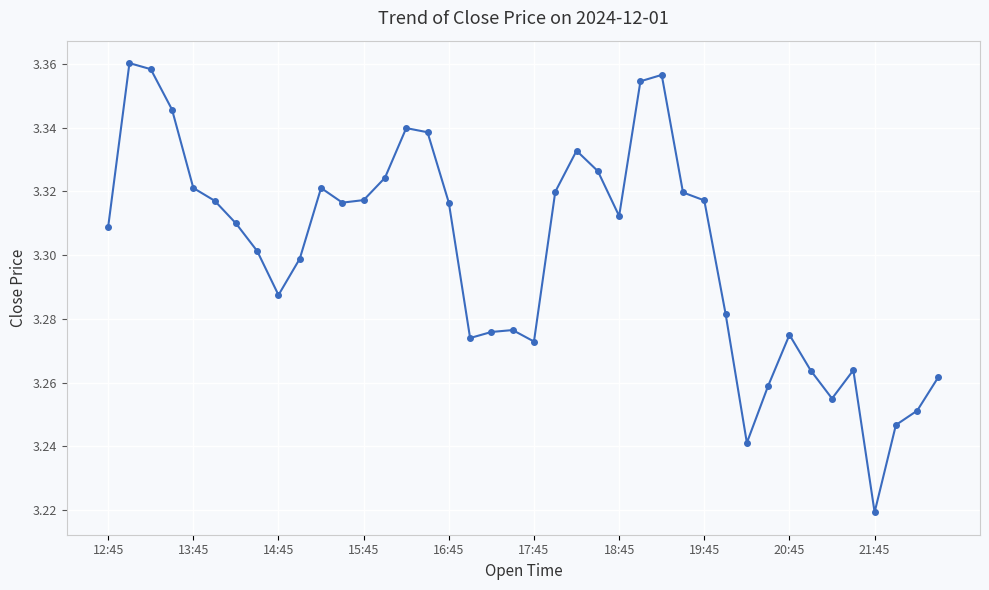

What is the sum of all values?

132.0